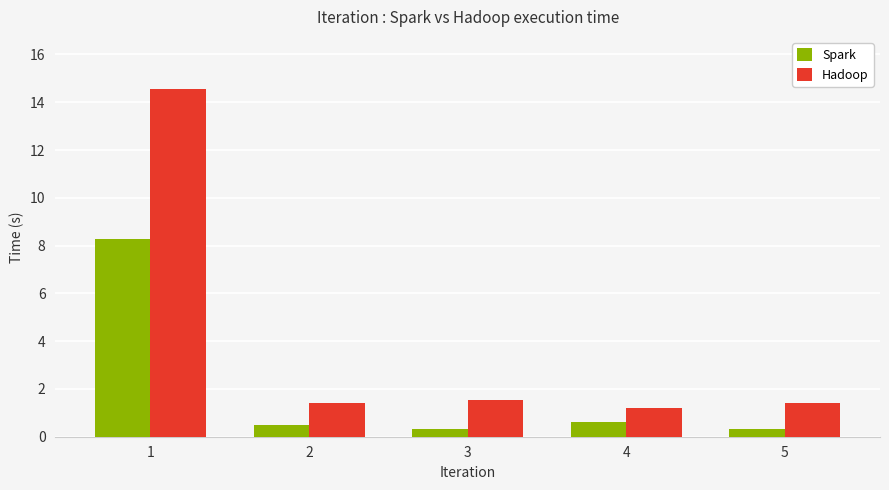

At which category does the chart reach its peak across all series?

1